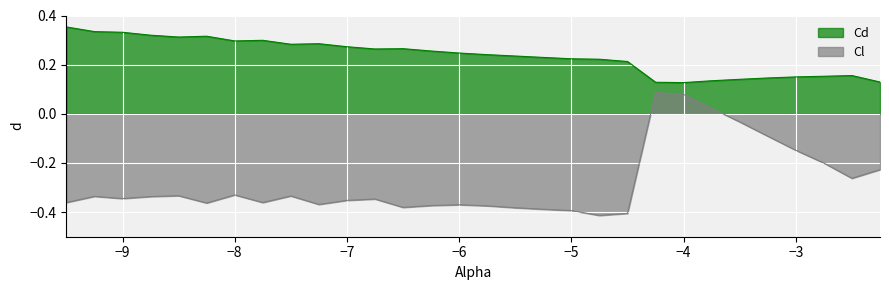

At which category does Cd reach its first local peak?

-8.25